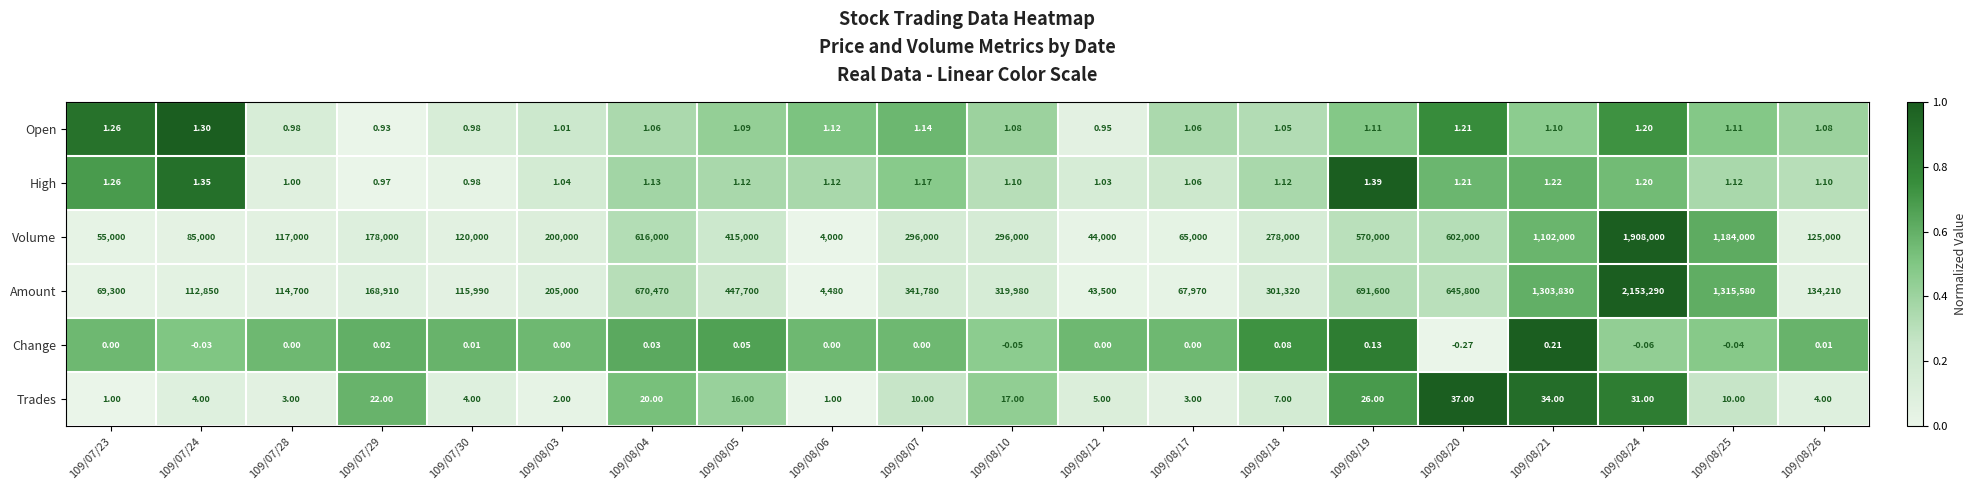

Is the value of Open at 109/07/23 greater than the value of High at 109/08/04?

Yes